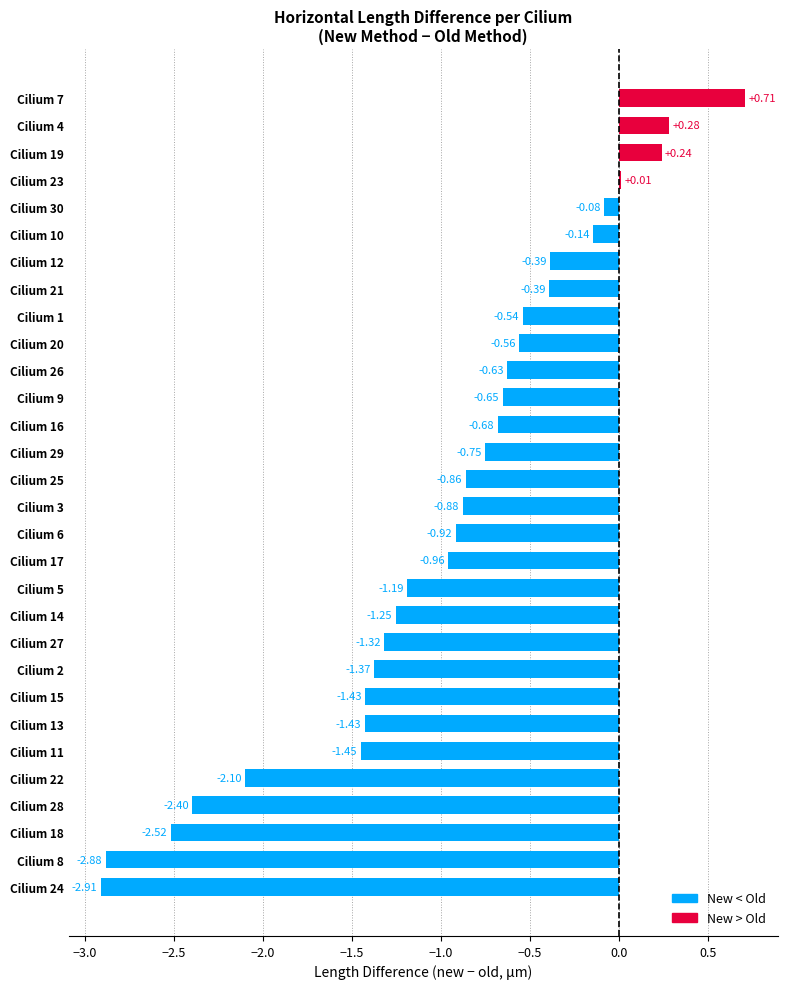

What is the change in value from Cilium 24 to Cilium 15?

+1.5